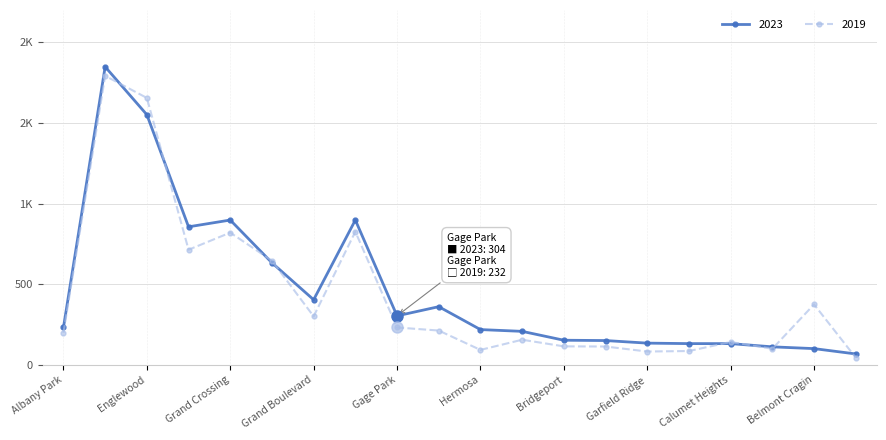

At which label does 2019 reach its peak?

Austin